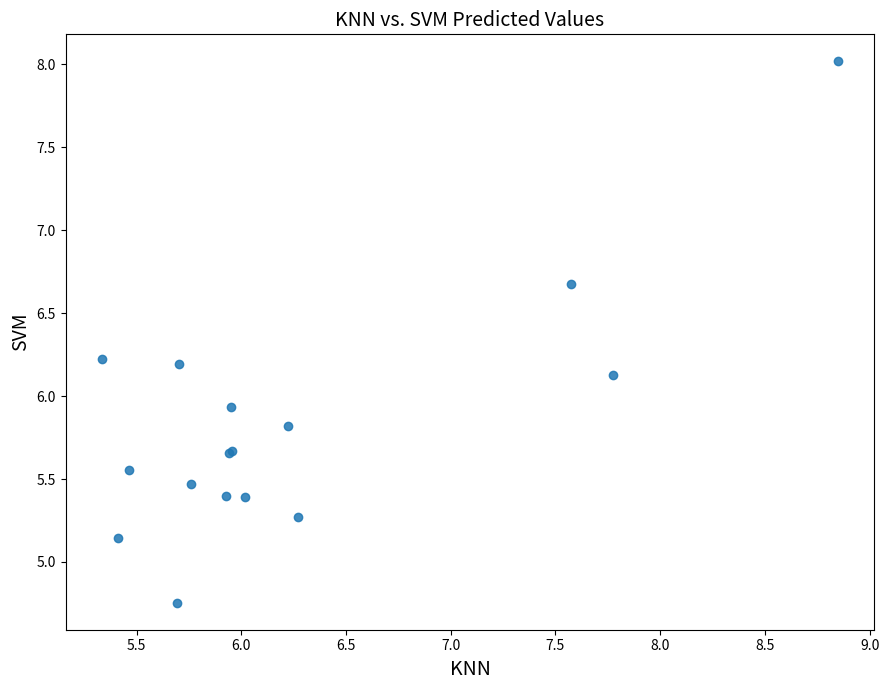

What Y value in the scatter plot is closest to 6?

5.9